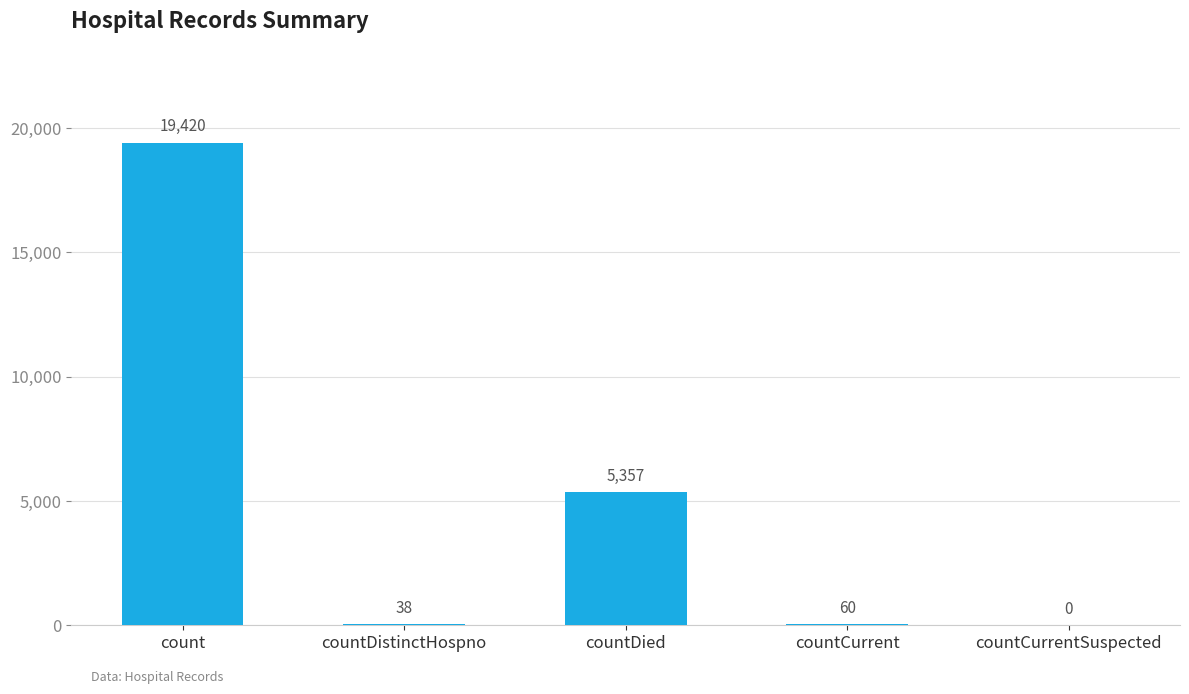

How many positive values are there?

4